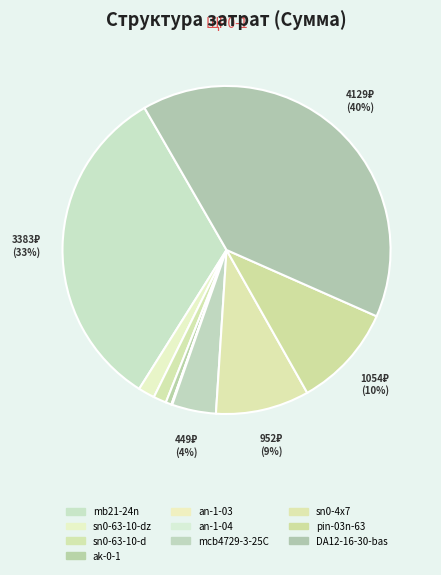

How many slices are in this pie chart?

10